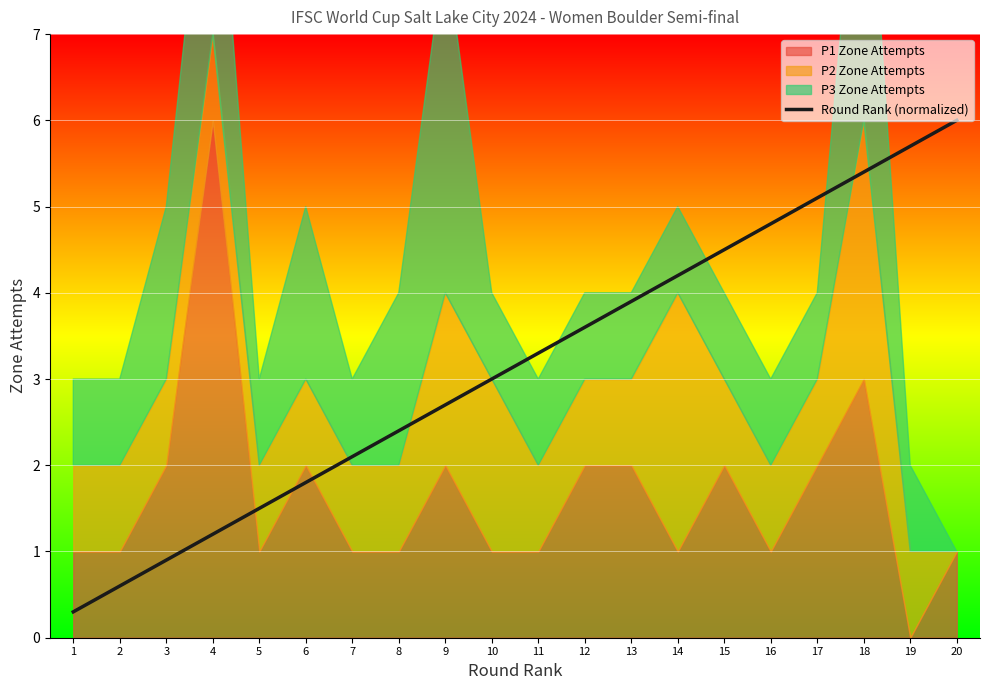

List the labels in order of Round Rank (normalized) value, smallest first.

1, 2, 3, 4, 5, 6, 7, 8, 9, 10, 11, 12, 13, 14, 15, 16, 17, 18, 19, 20